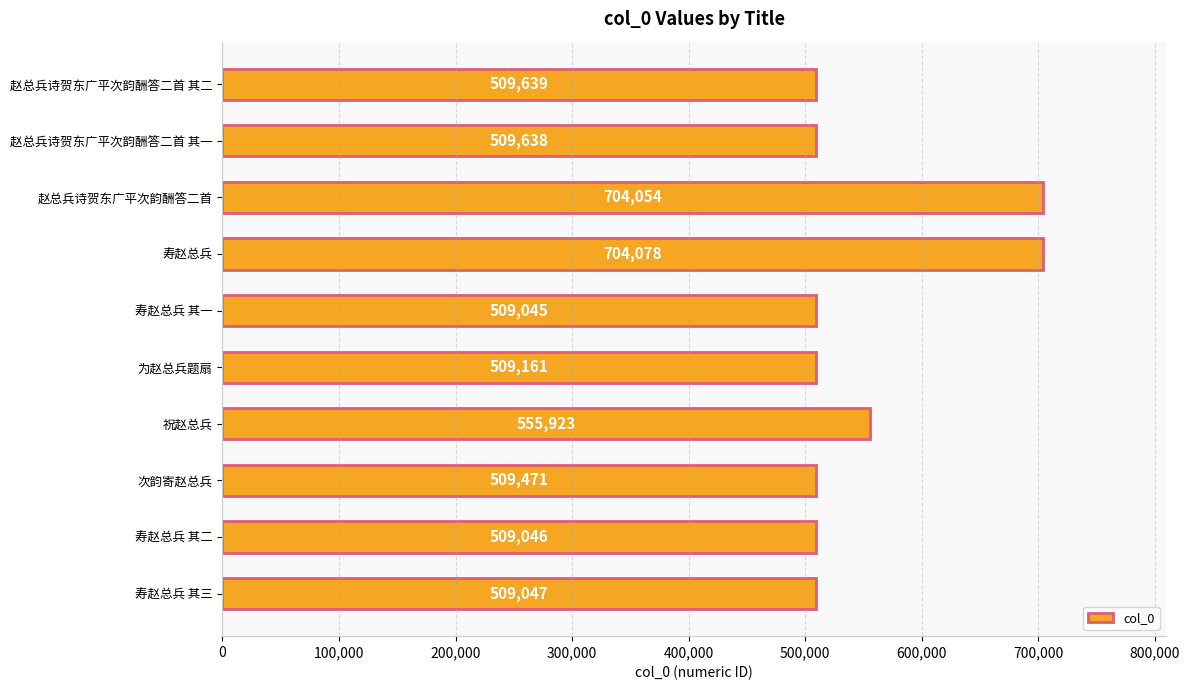

The chart shows a value of 1205637 at 赵总兵诗贺东广平次韵酬答二首. True or false?

False